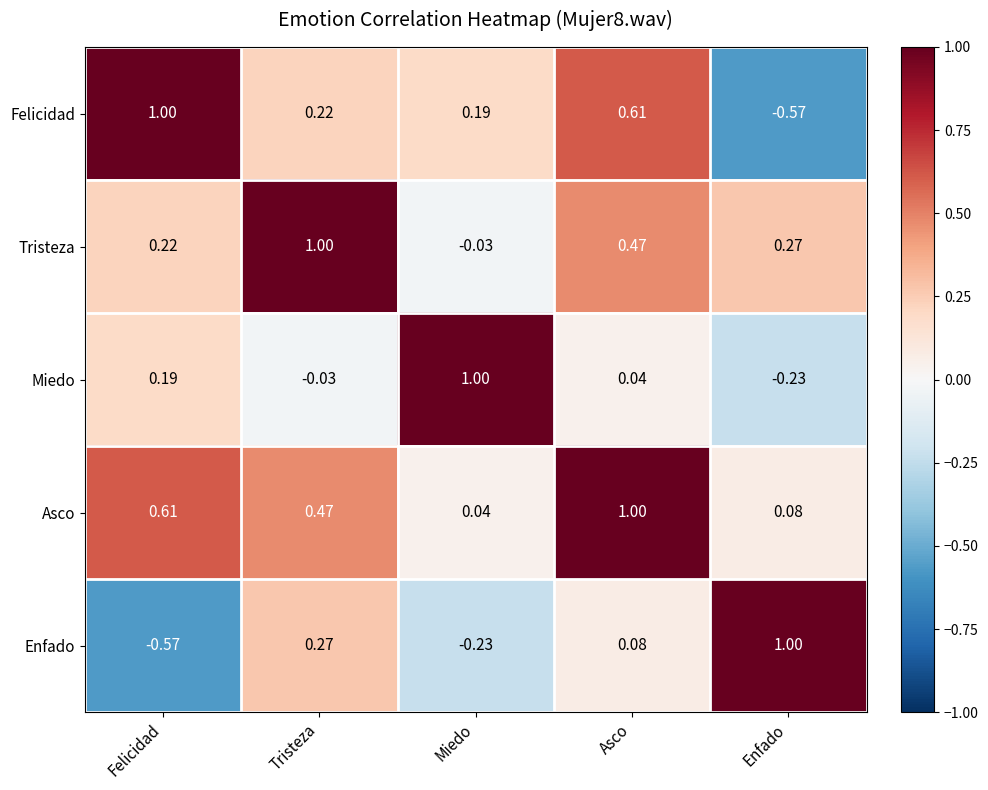

List the series in order of their overall mean, highest first.

Asco, Tristeza, Felicidad, Miedo, Enfado